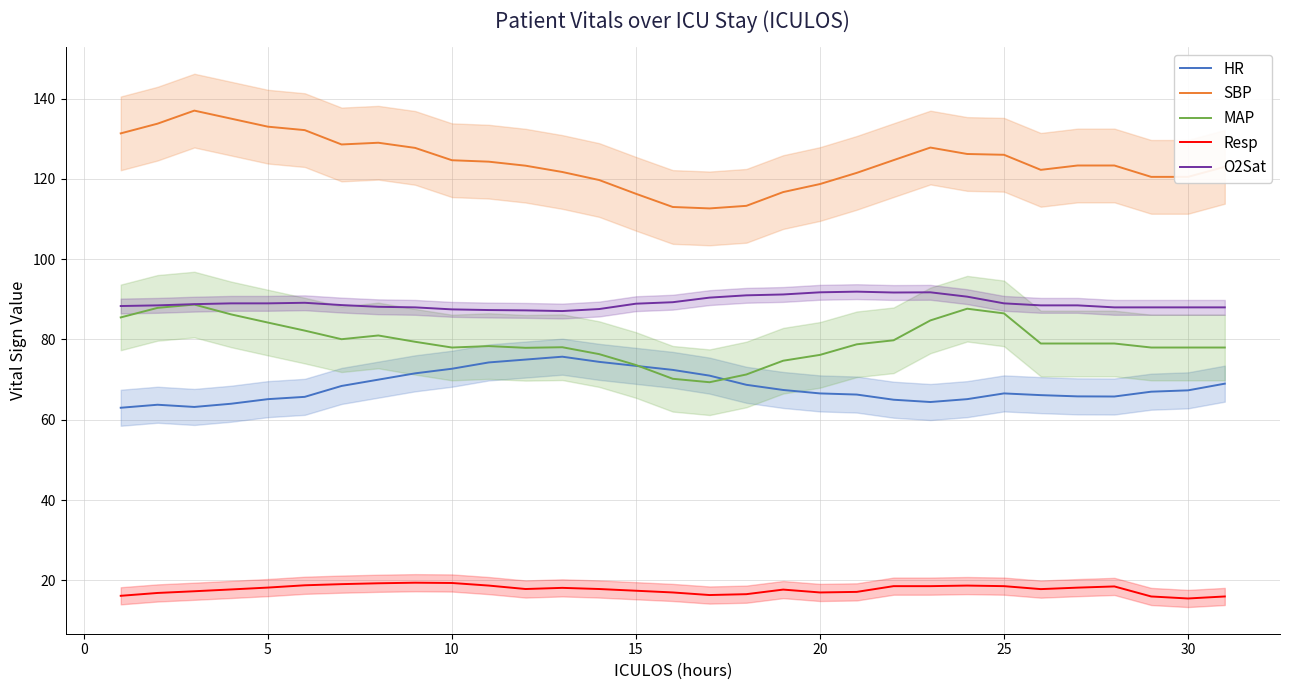

List the series in order of their peak value, lowest first.

Resp, HR, MAP, O2Sat, SBP